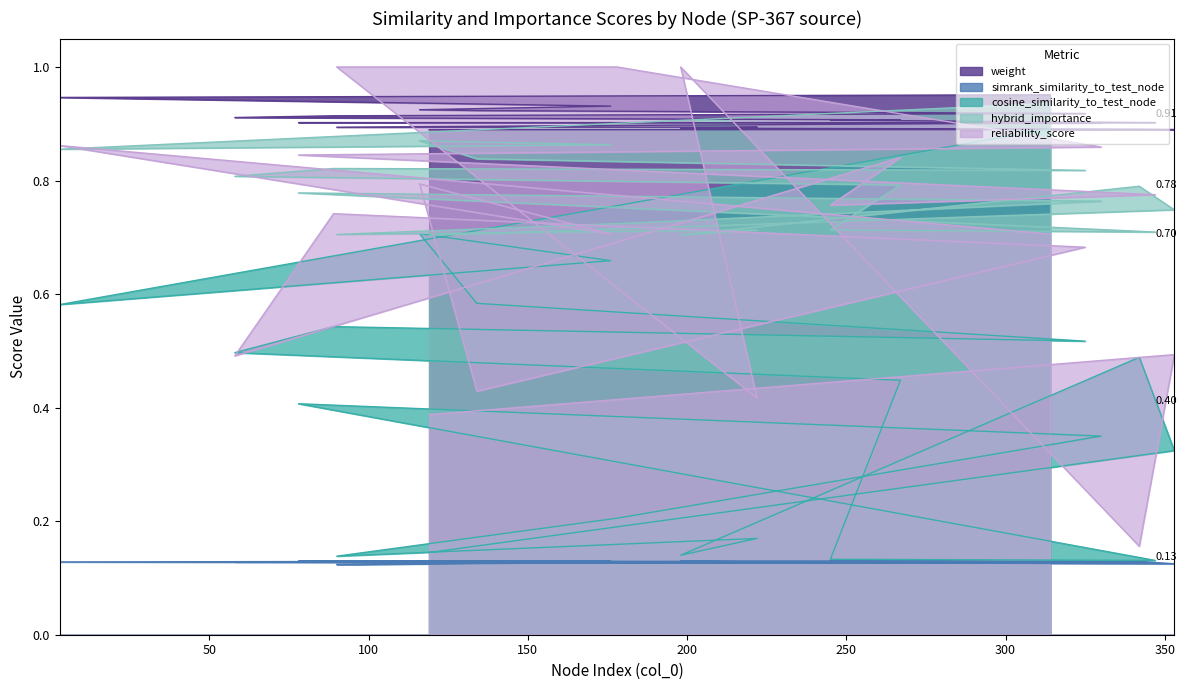

Rank the series by their maximum value, from lowest to highest.

simrank_similarity_to_test_node, cosine_similarity_to_test_node, hybrid_importance, weight, reliability_score